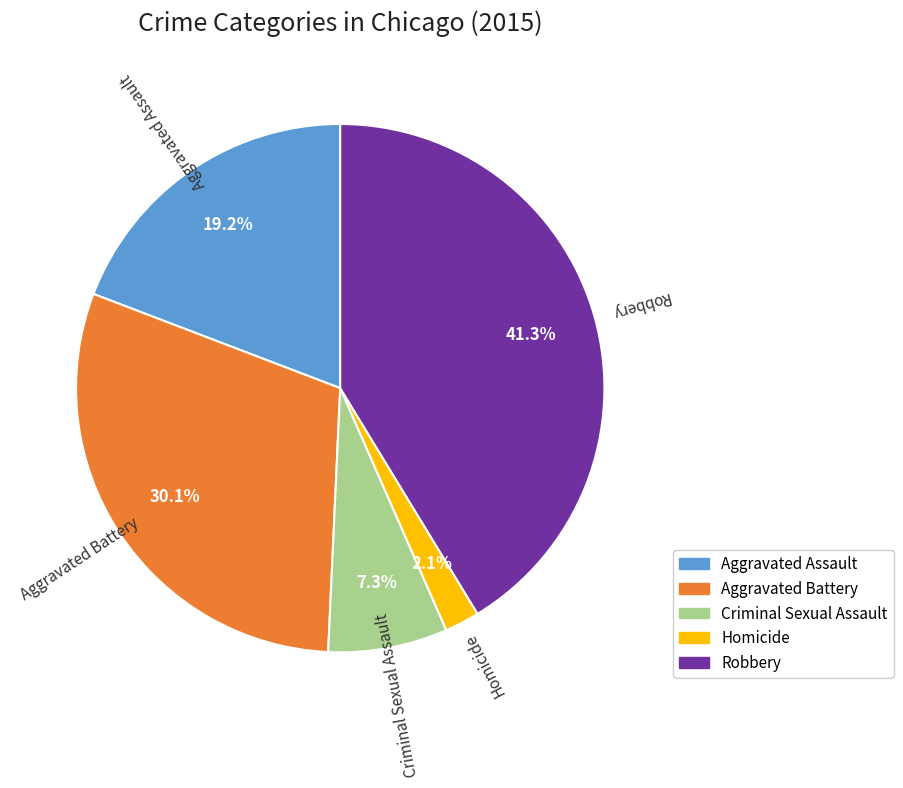

To the nearest percent, what portion does Aggravated Assault represent?

19%